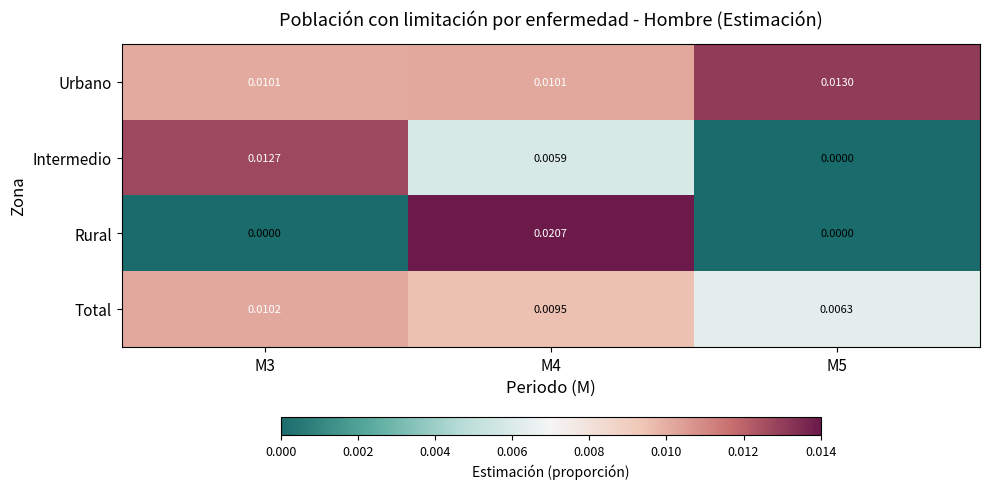

Is the value of Intermedio at M4 greater than the value of Total at M4?

No